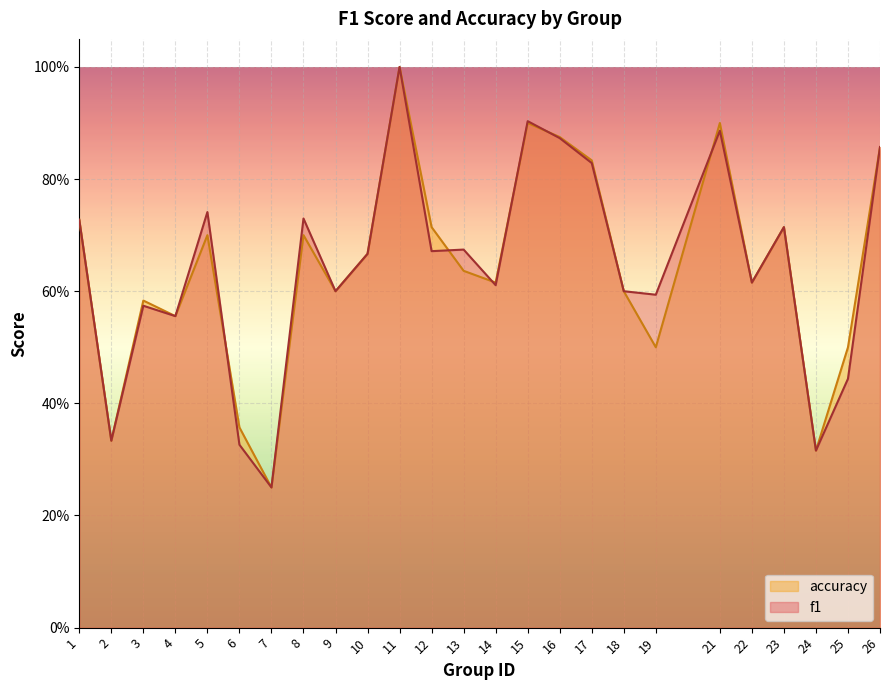

Does the chart display data point markers on the line(s)?

No